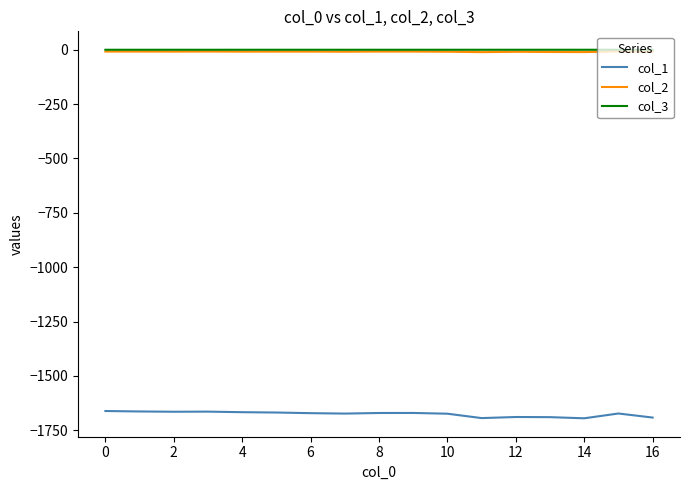

True or false: col_1 and col_3 cross at least once.

False